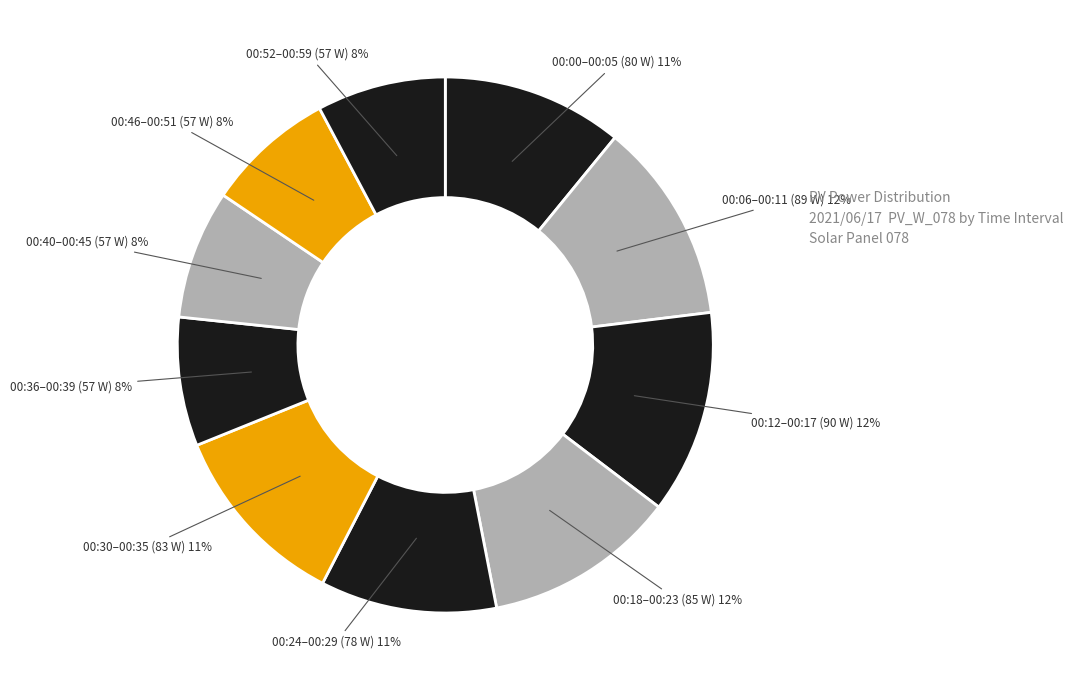

Count the number of slices in the pie.

10